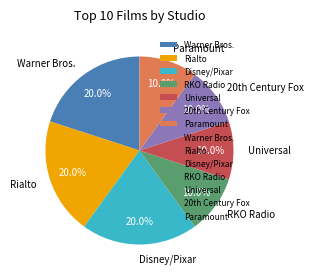

Is Disney/Pixar the majority of the pie?

No